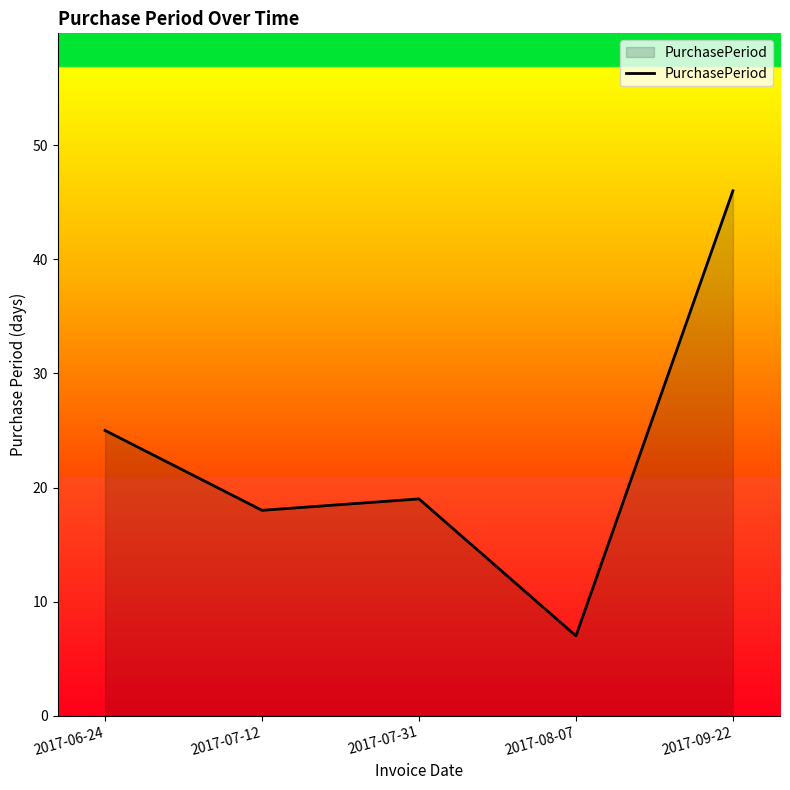

What is the average value?

23